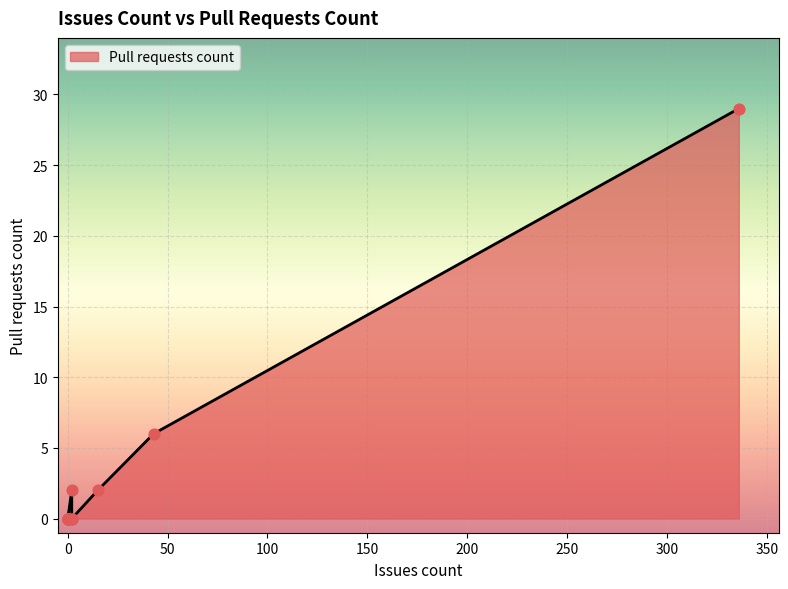

What is the change in value from 0 to 336?

+29